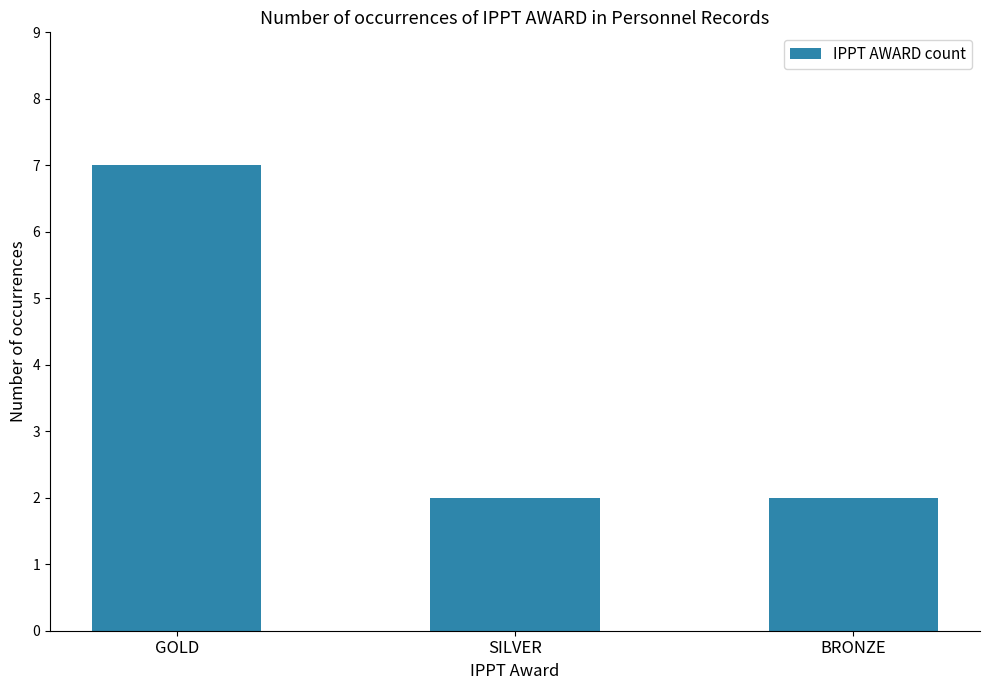

True or false: the data shows 7 at GOLD.

True